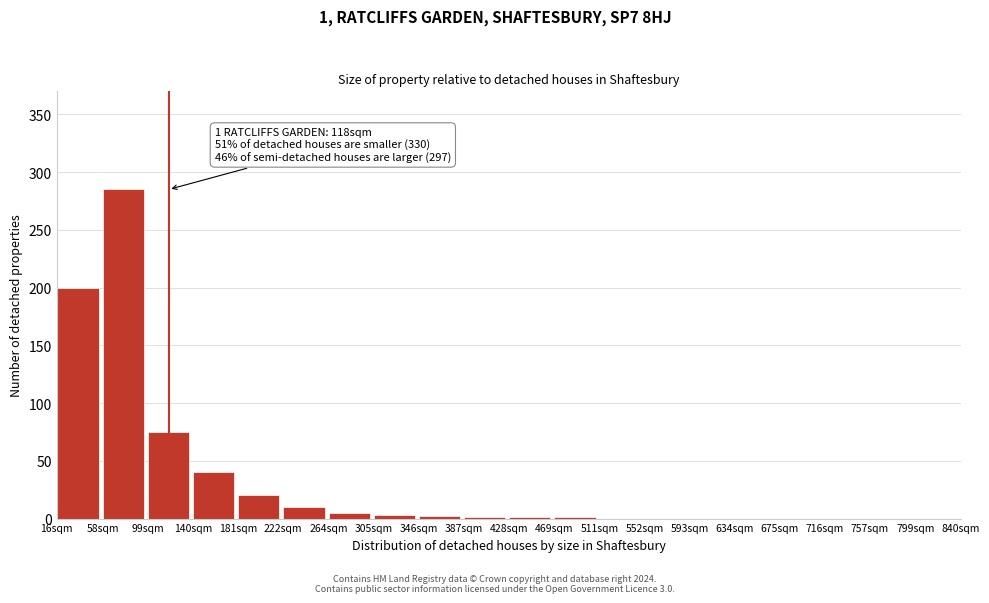

Where is the data nearest to the value 142?

16sqm